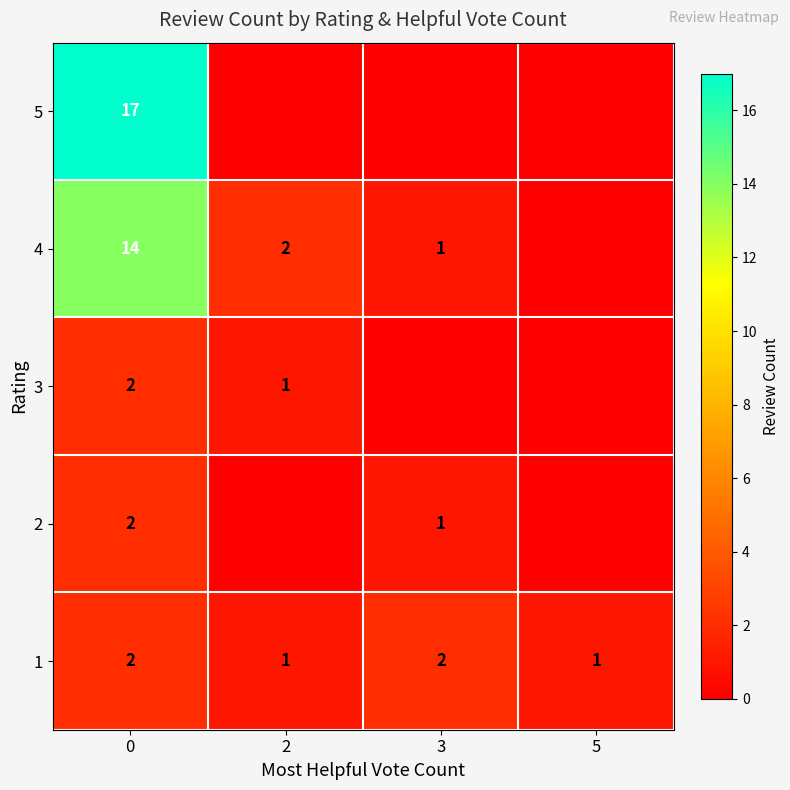

What is the total value across all series at 3?

4